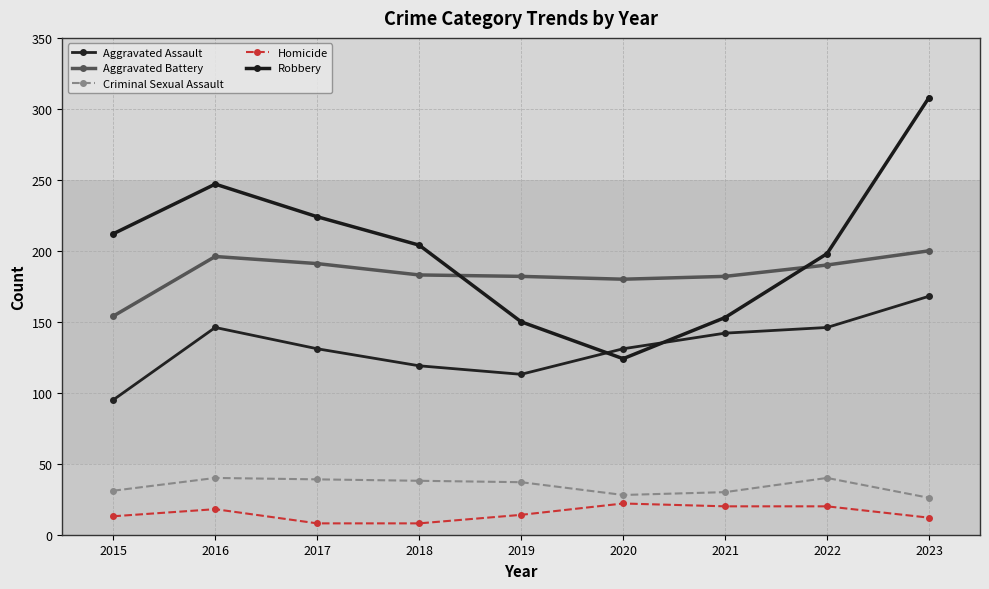

What is the spread (max minus min) of values at 2023?

296